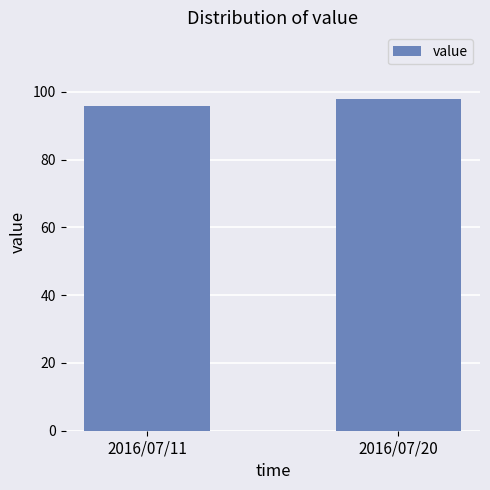

Is it true that the value at 2016/07/20 is 98?

True